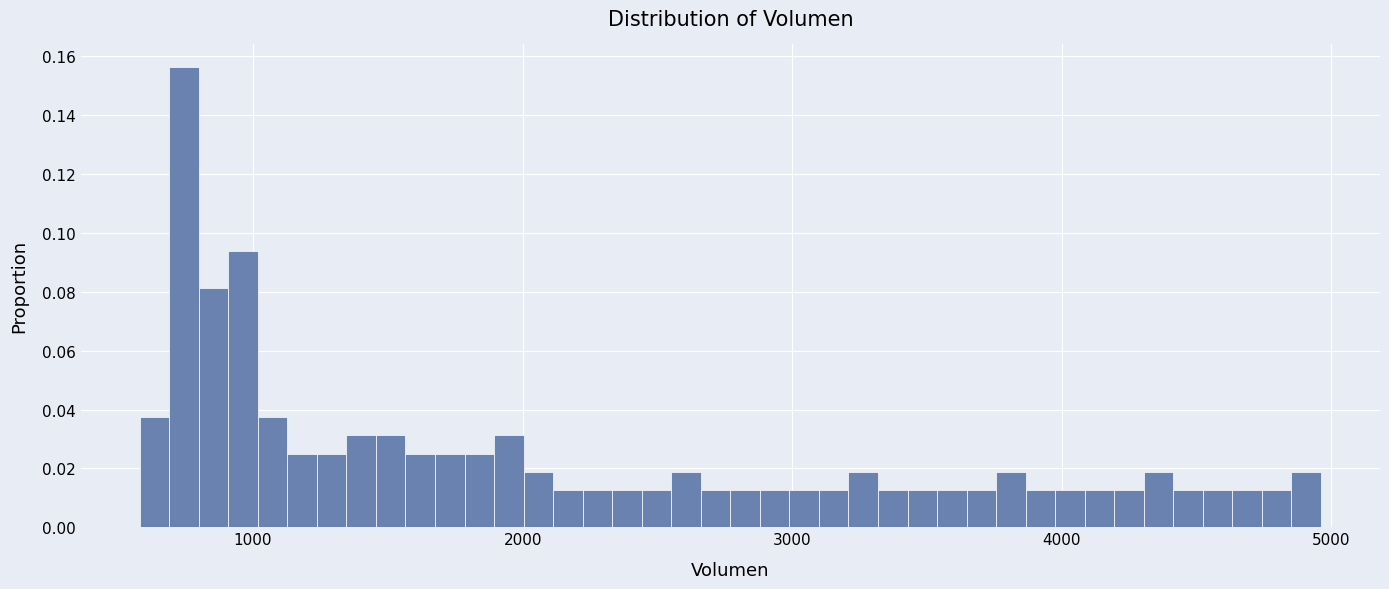

Read against the x-axis, roughly where is the centre of the tallest bar?

700